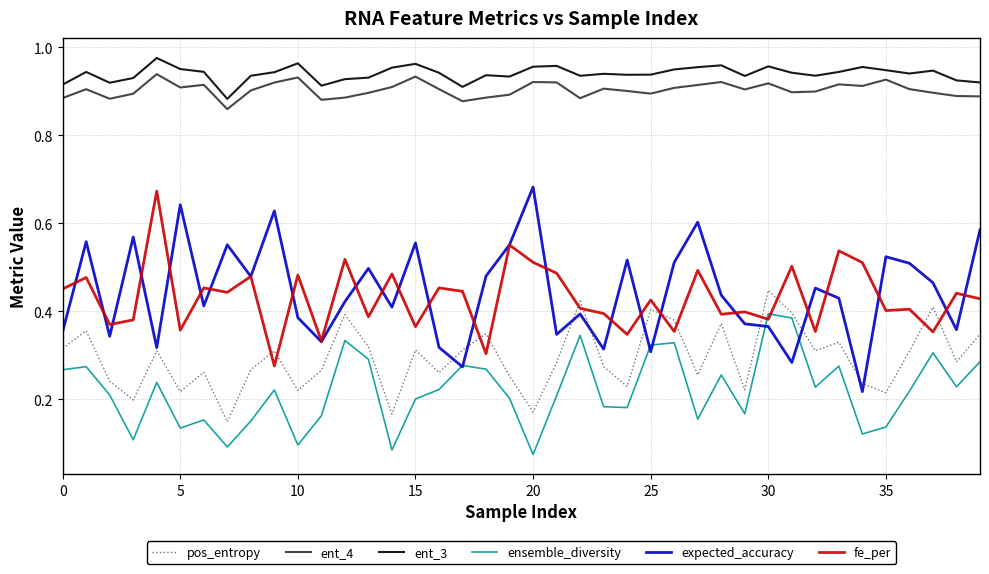

How many times do fe_per and ensemble_diversity cross each other?

2